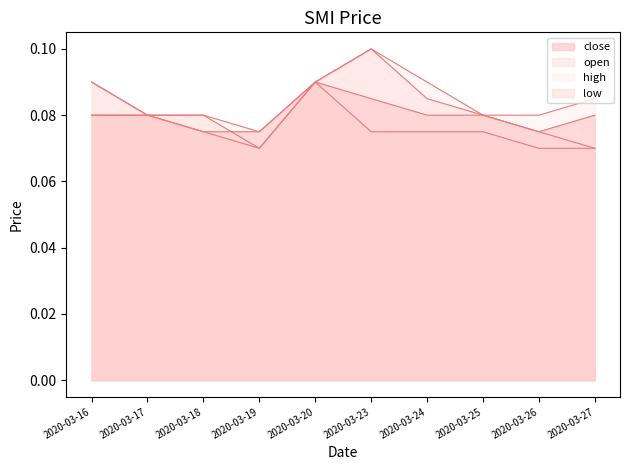

Reading left to right, transcribe all the data shown in this chart.

close: 0.1	0.1	0.1	0.1	0.1	0.1	0.1	0.1	0.1	0.1
open: 0.1	0.1	0.1	0.1	0.1	0.1	0.1	0.1	0.1	0.1
high: 0.1	0.1	0.1	0.1	0.1	0.1	0.1	0.1	0.1	0.1
low: 0.1	0.1	0.1	0.1	0.1	0.1	0.1	0.1	0.1	0.1